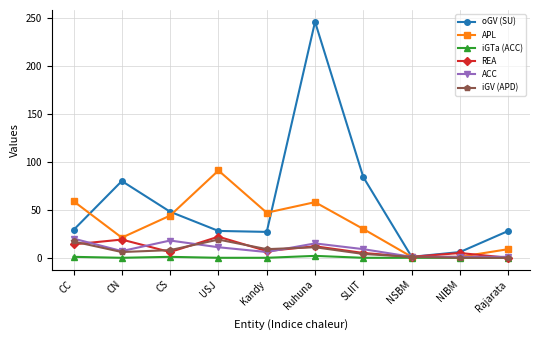

What is the value of the REA point at the 3rd from the left?

6